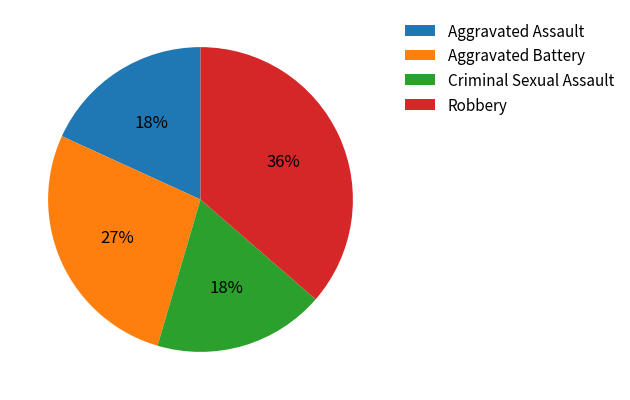

What is the largest slice in the pie chart?

Robbery